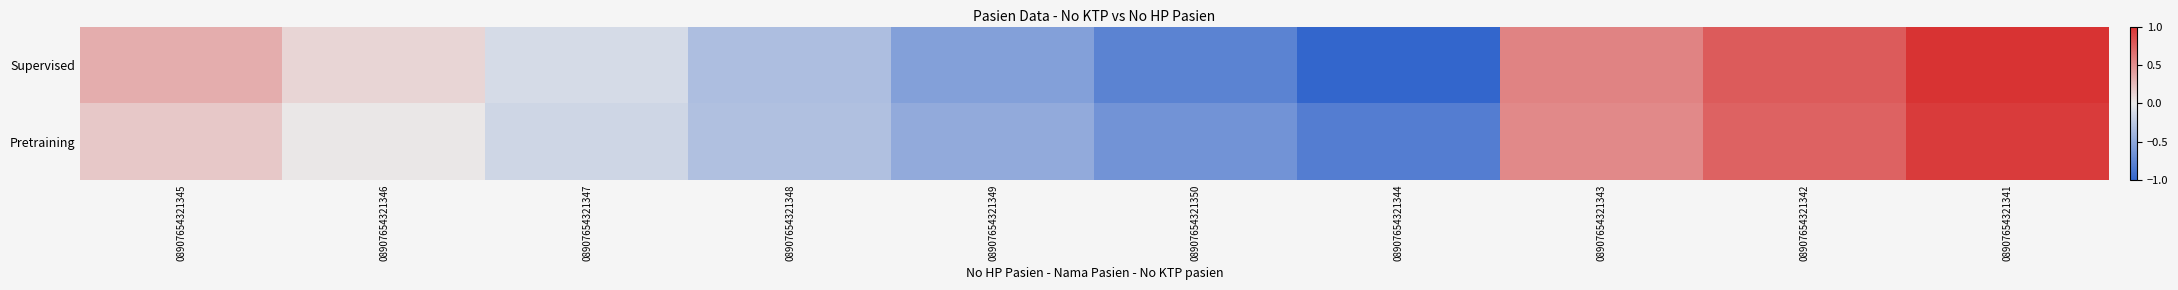

At 08907654321341, list the series in order from smallest to largest.

Pretraining, Supervised